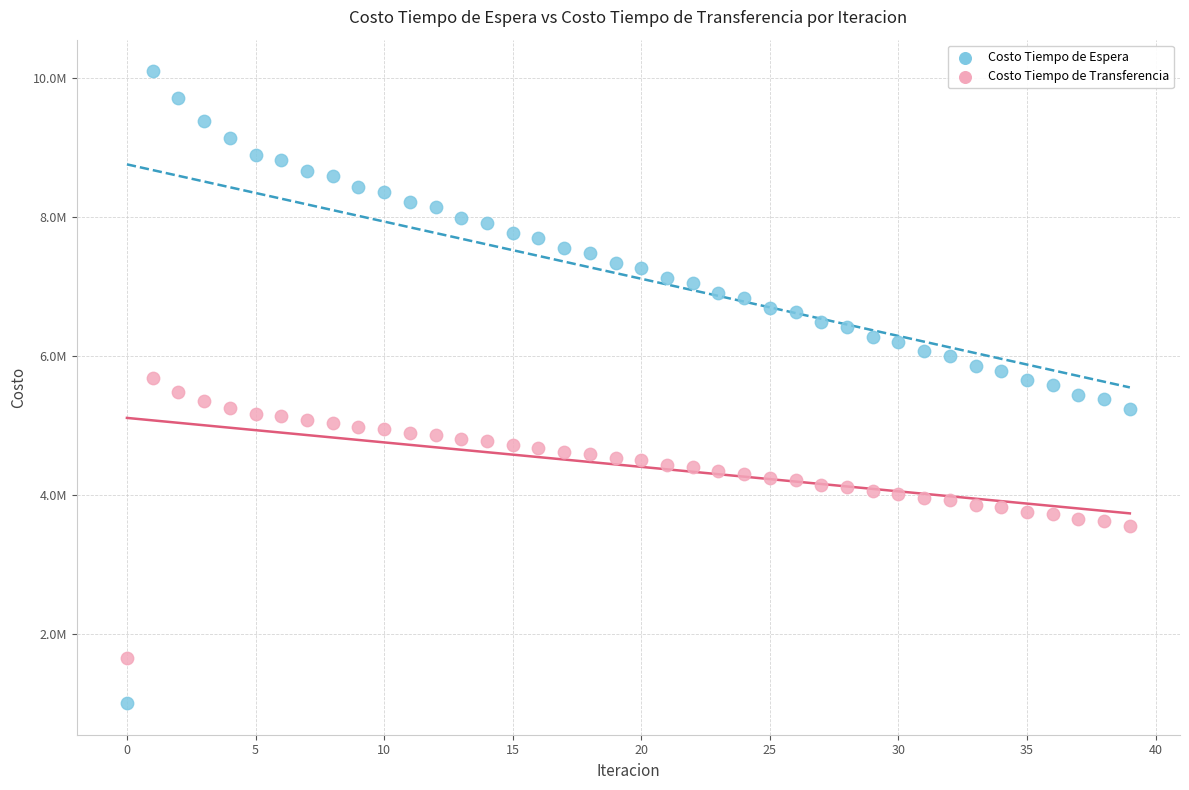

What are all the series names shown in the legend?

Costo Tiempo de Espera, Costo Tiempo de Transferencia